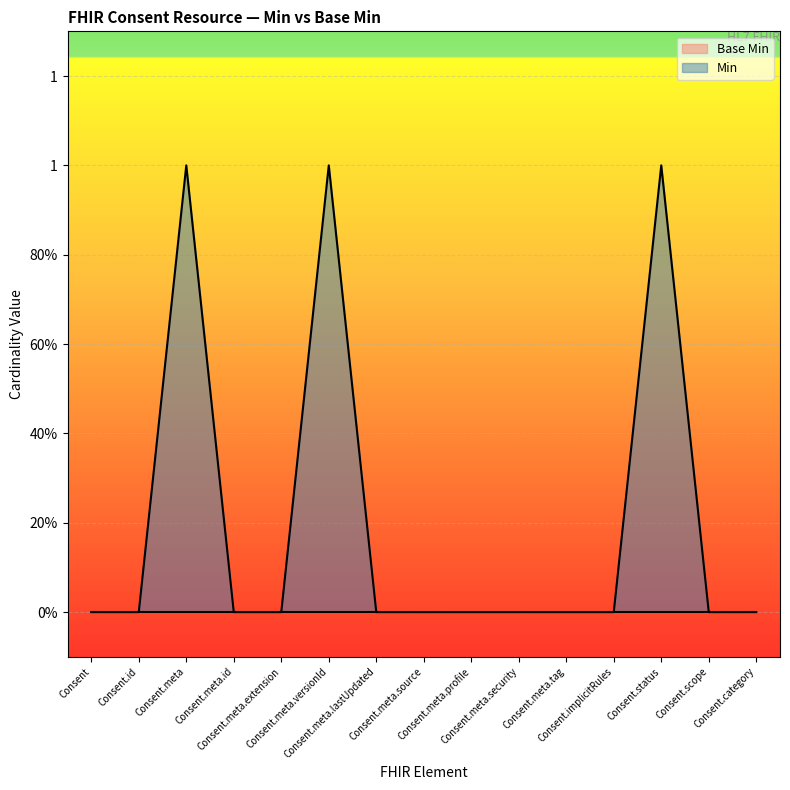

What position from the right is Consent.meta?

13